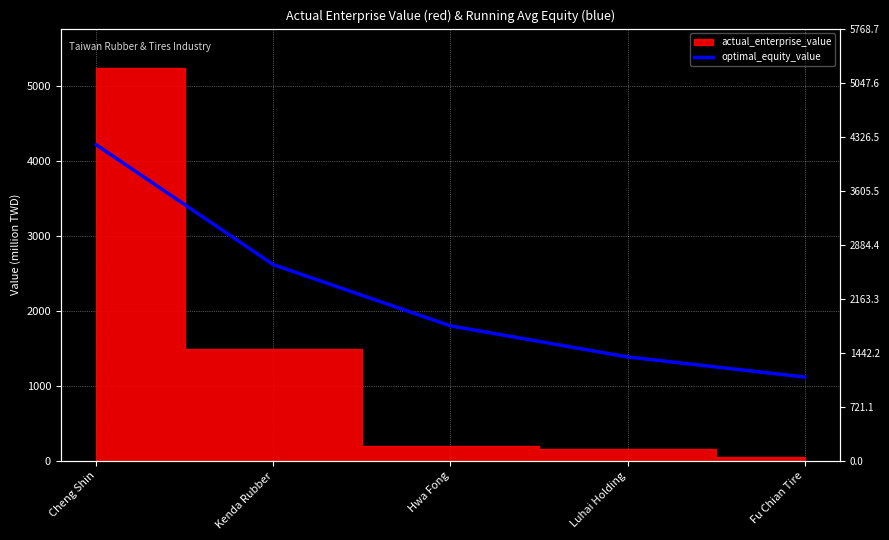

What is the value of the 3rd point from the left?

1802.5